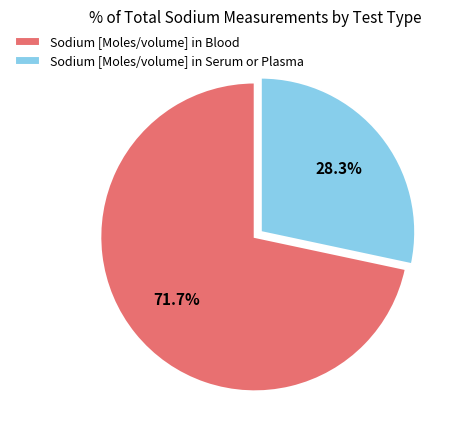

What is the ratio of the value at Sodium [Moles/volume] in Blood to the value at Sodium [Moles/volume] in Serum or Plasma?

2.5